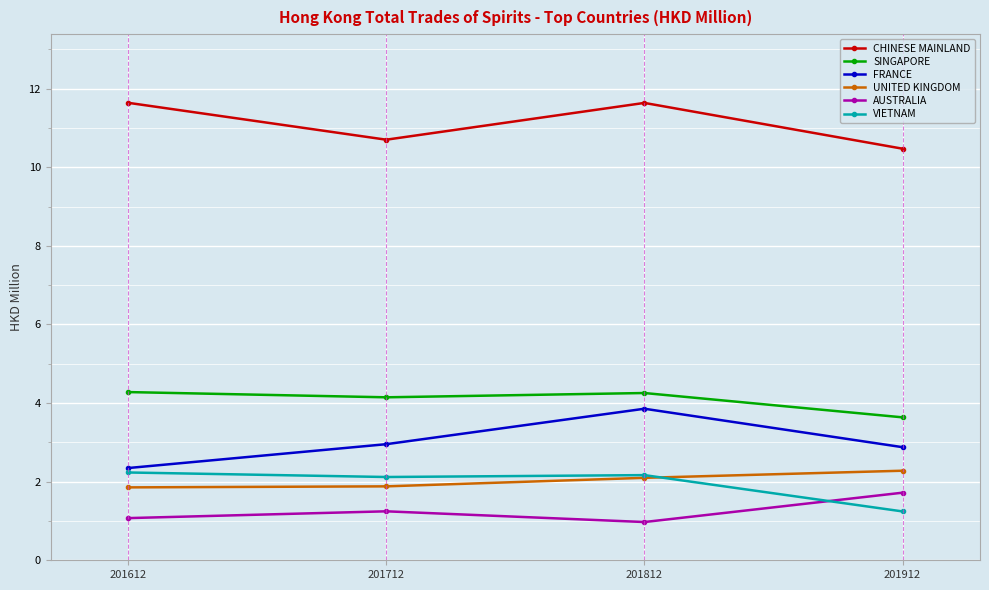

How many lines are shown in the chart?

6